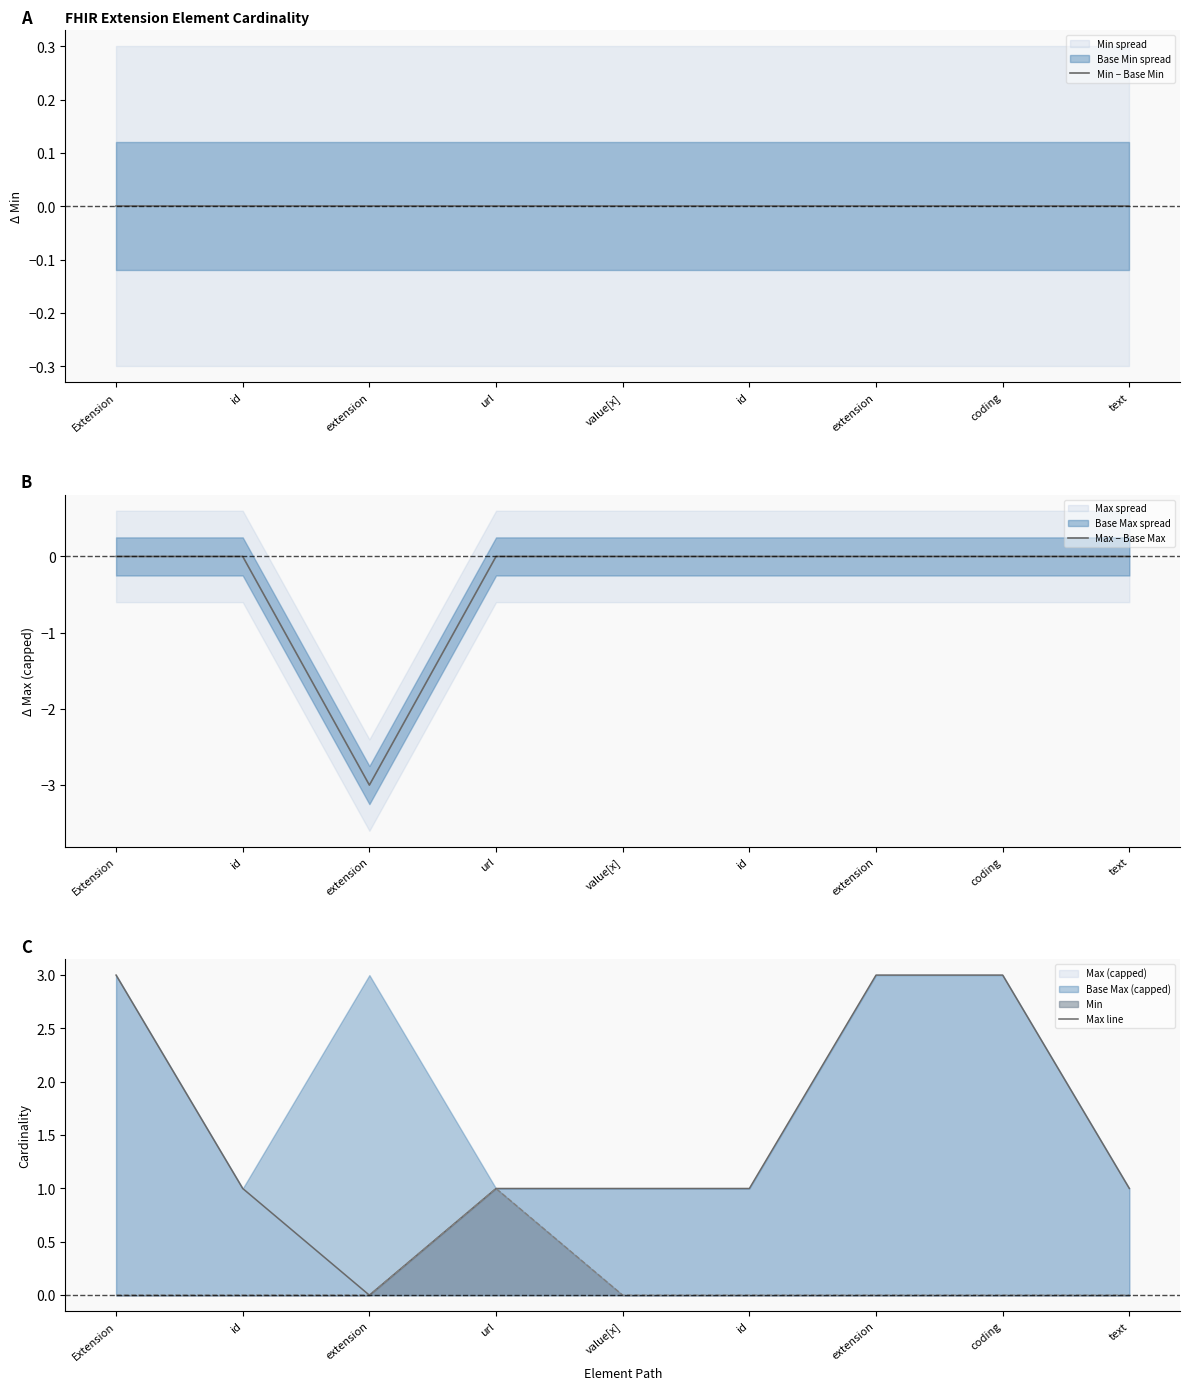

How many interior local valleys does the Max − Base Max series have?

1